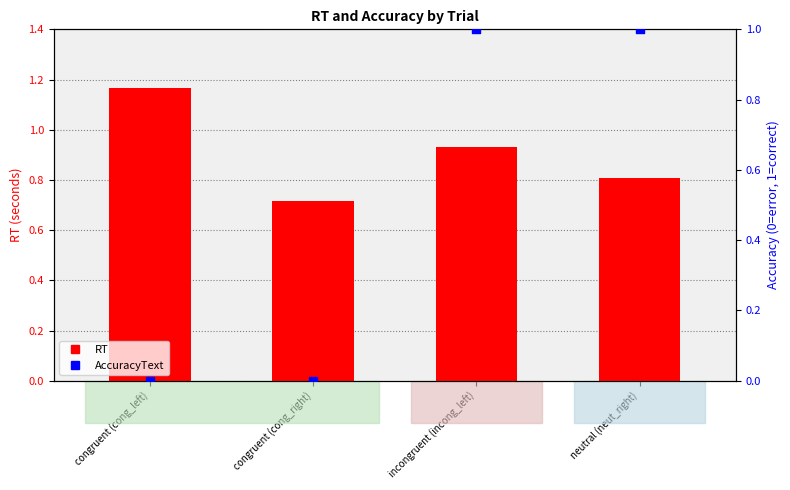

Which series contains the lowest Y value?

AccuracyText